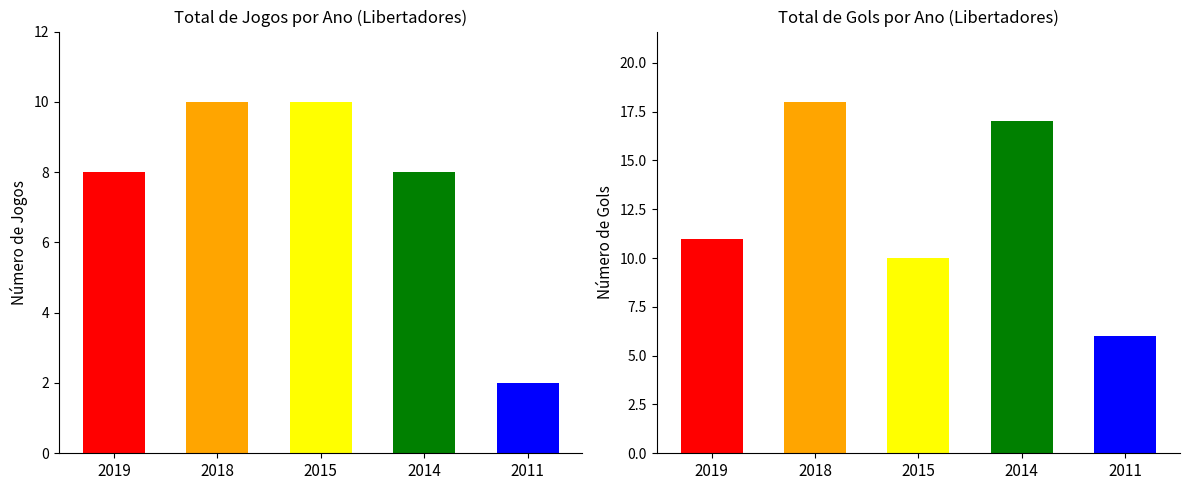

The chart shows a value of 14 at 2014. True or false?

False